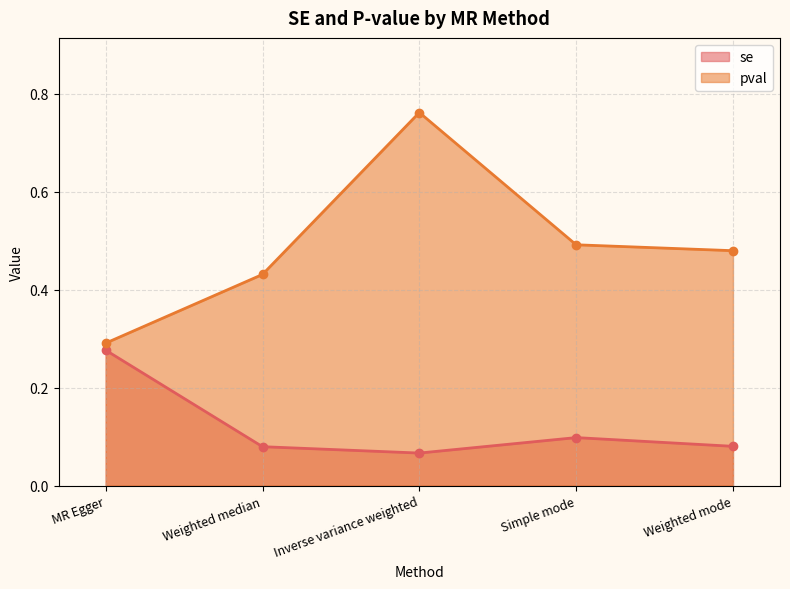

True or false: se has more than 2 interior local peaks.

False